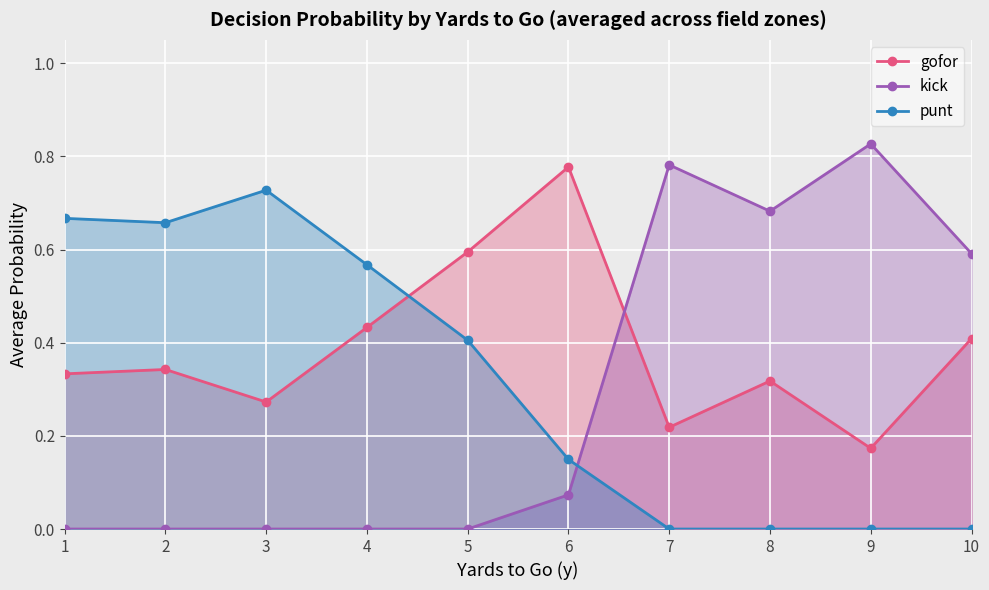

How many lines are shown in the chart?

3